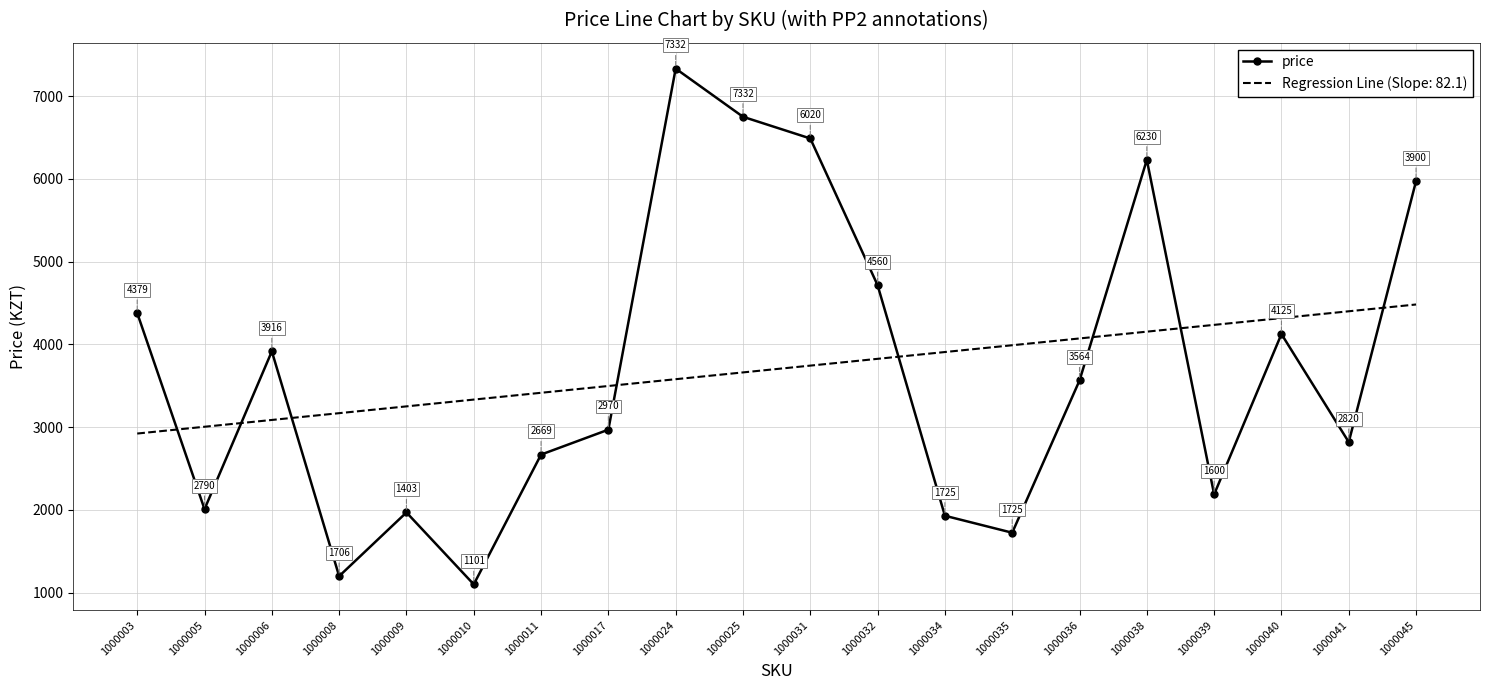

What is the smallest value displayed?

1101.0